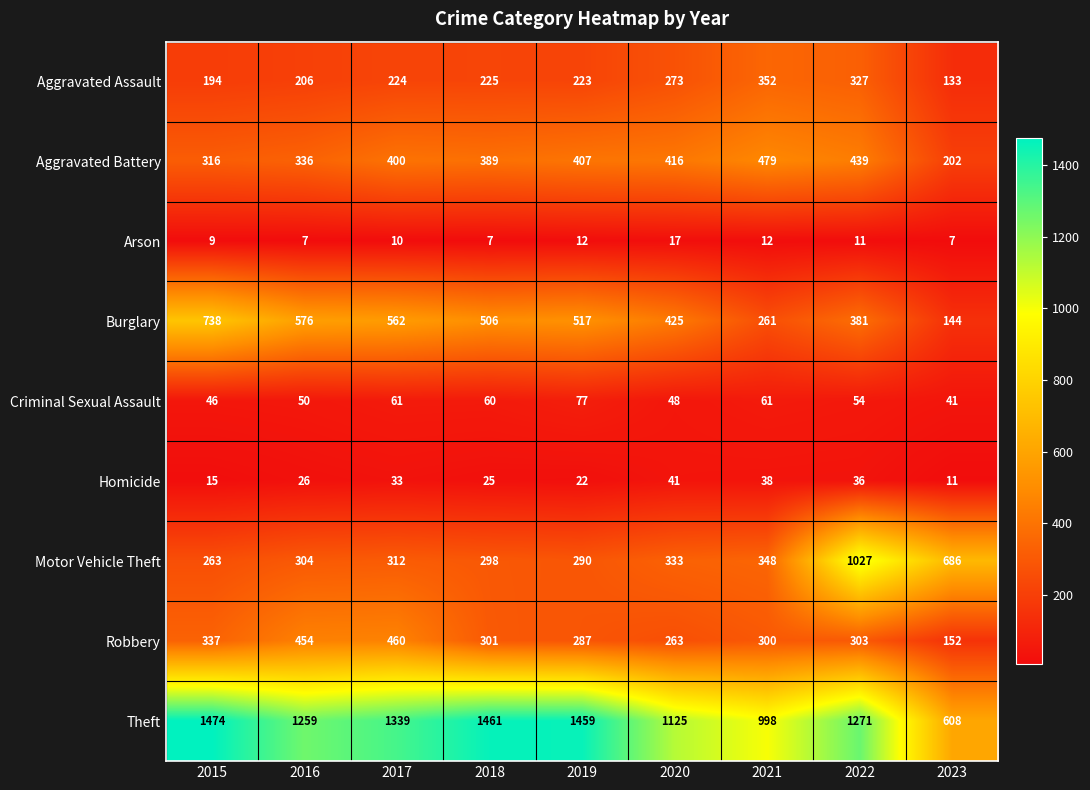

Which category has the highest value across all series?

2015